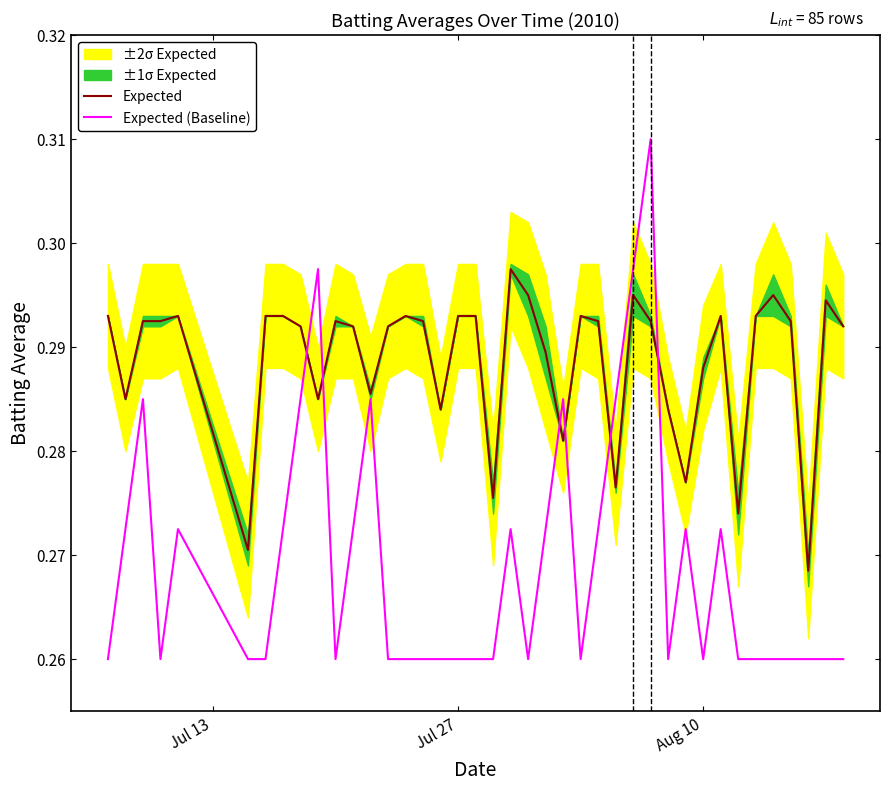

Rank the series by their maximum value, from lowest to highest.

Expected, Expected (Baseline)